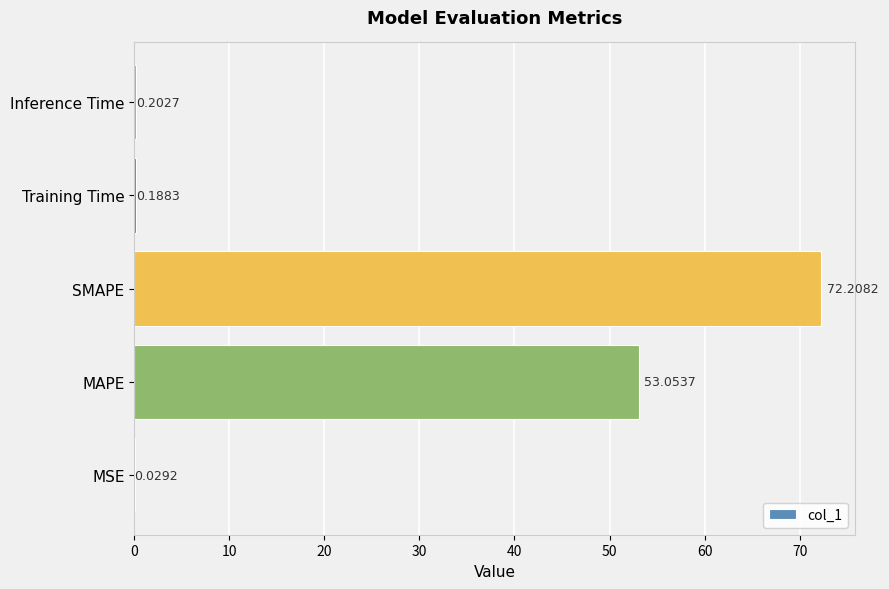

Which category has the highest value across all series?

SMAPE